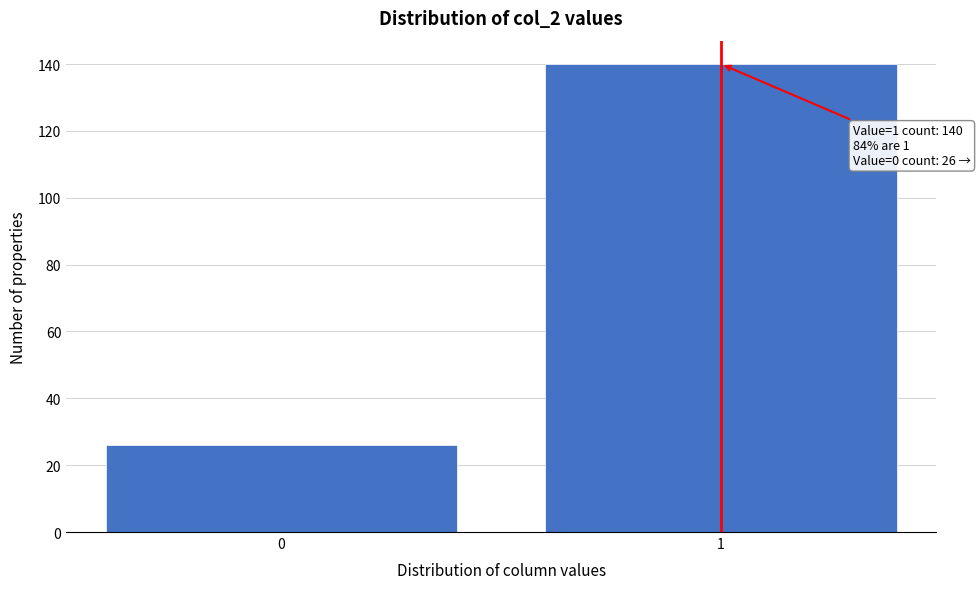

Reading left to right, what are all the values shown in this chart?

0=26	1=140